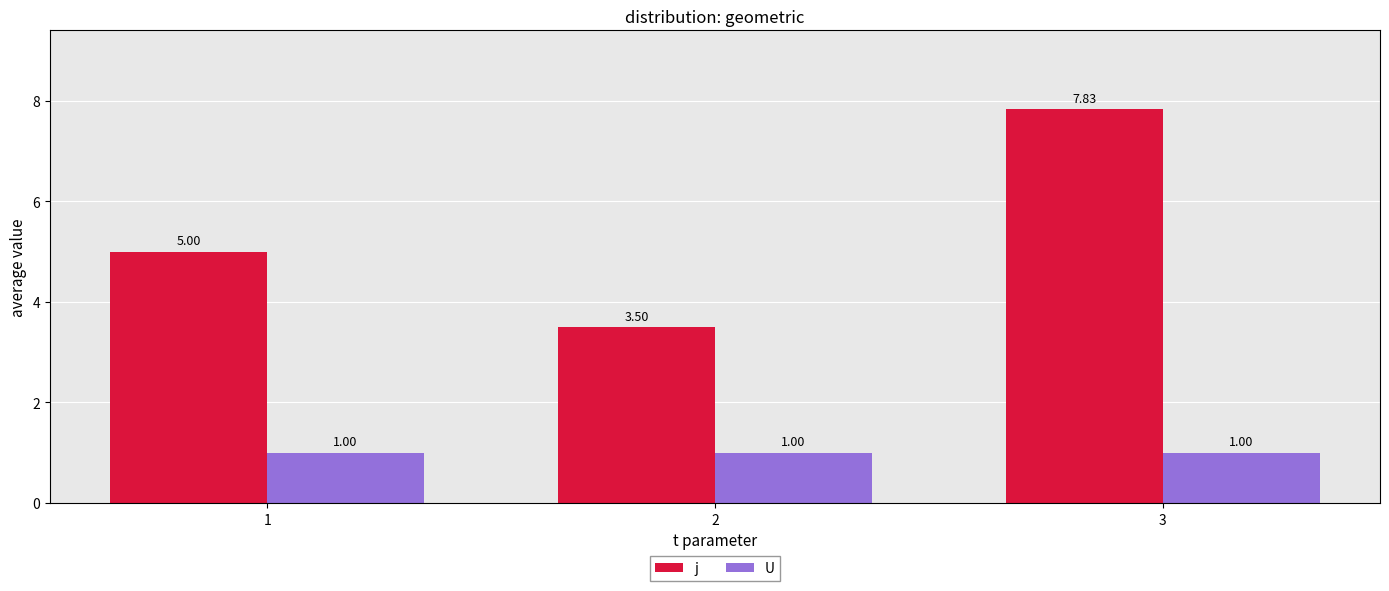

The value of j at 1 is 8.4. True or false?

False